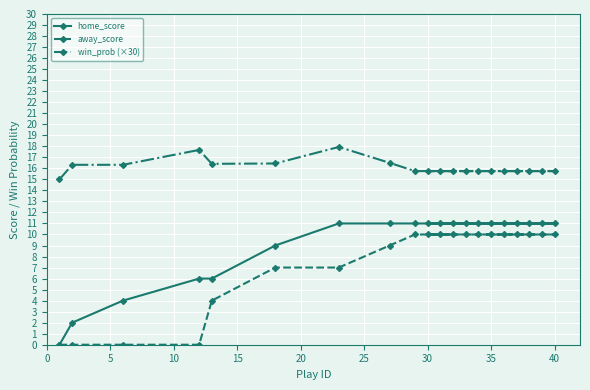

What is the sum of all home_score values?

181.0